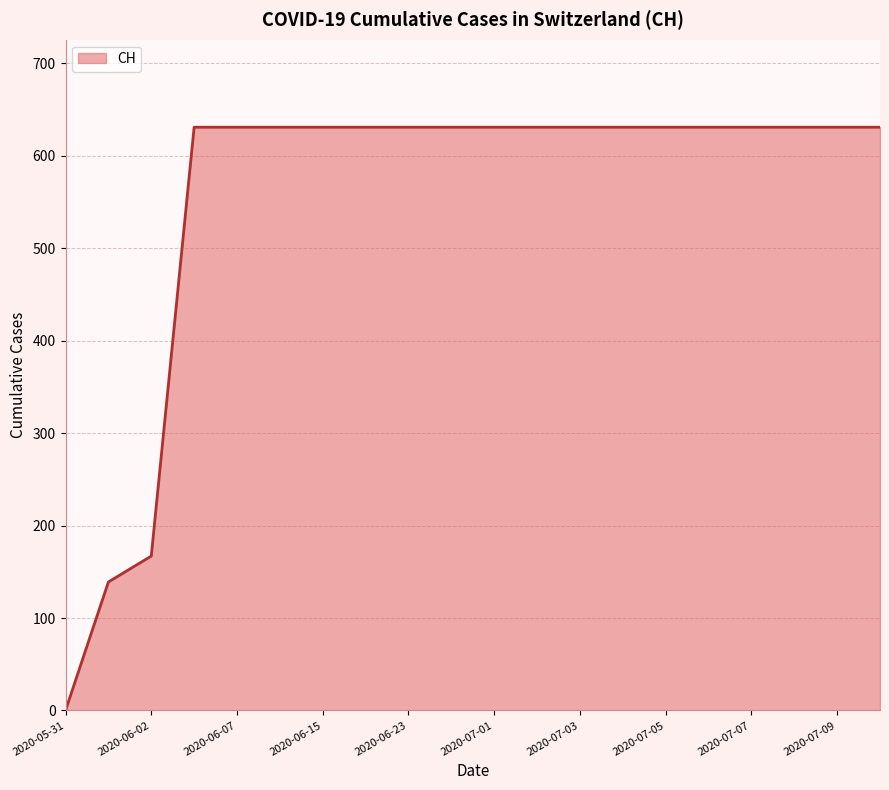

What is the greatest value displayed?

631